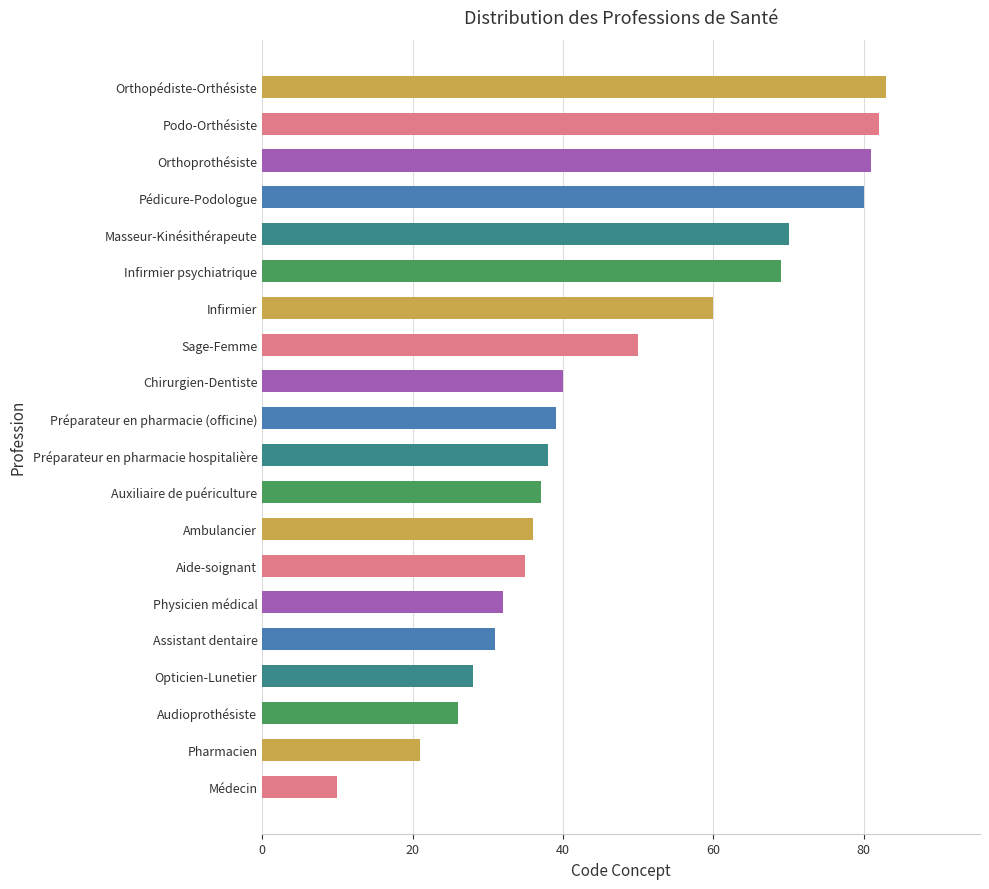

True or false: the data shows 15 at Masseur-Kinésithérapeute.

False